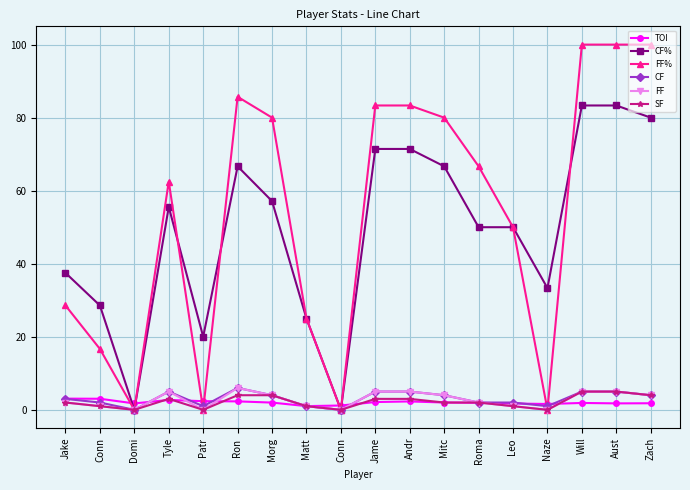

Between Conn and Jame, which is larger?

Conn